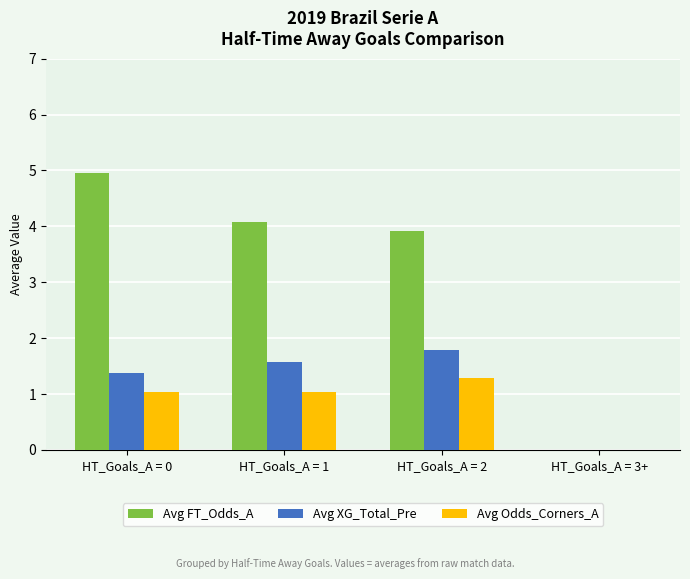

What are all the series names shown in the legend?

Avg FT_Odds_A, Avg XG_Total_Pre, Avg Odds_Corners_A